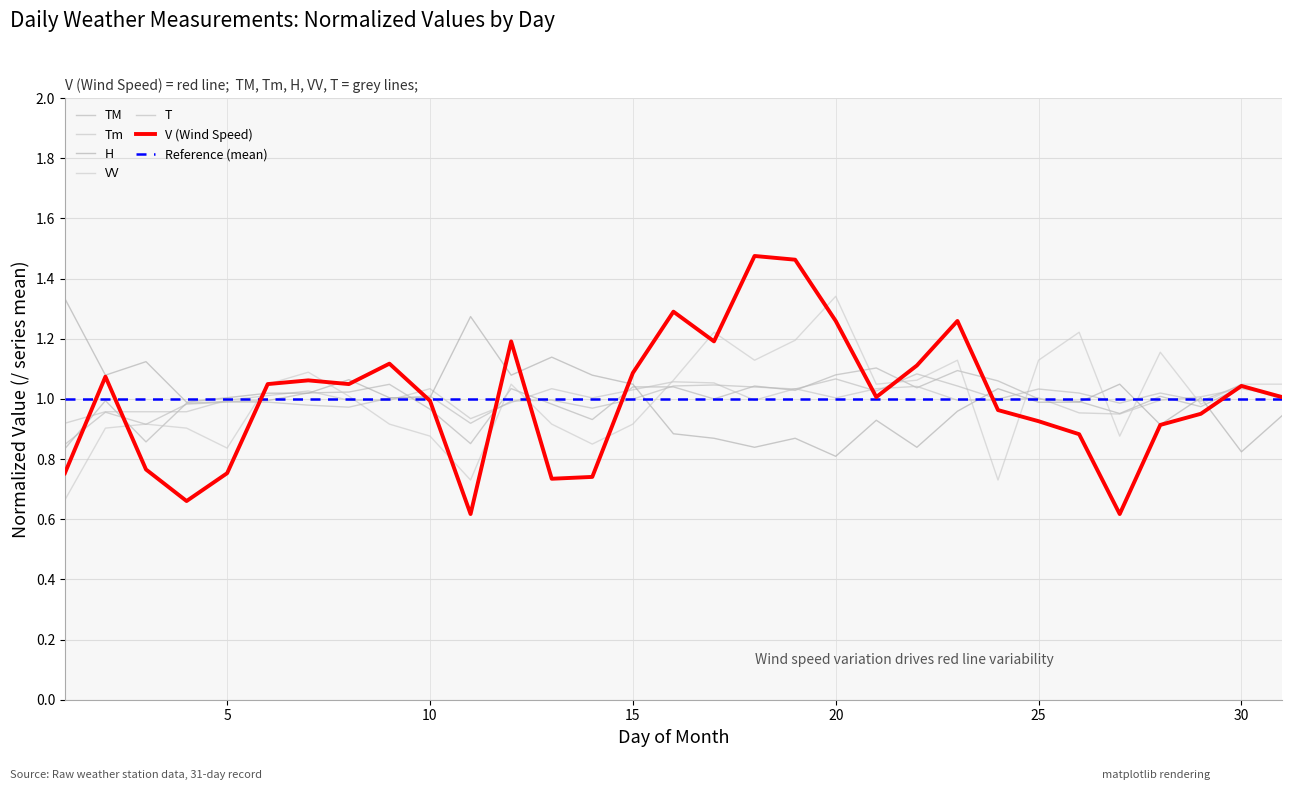

What are all the series names shown in the legend?

T, TM, Tm, H, VV, V